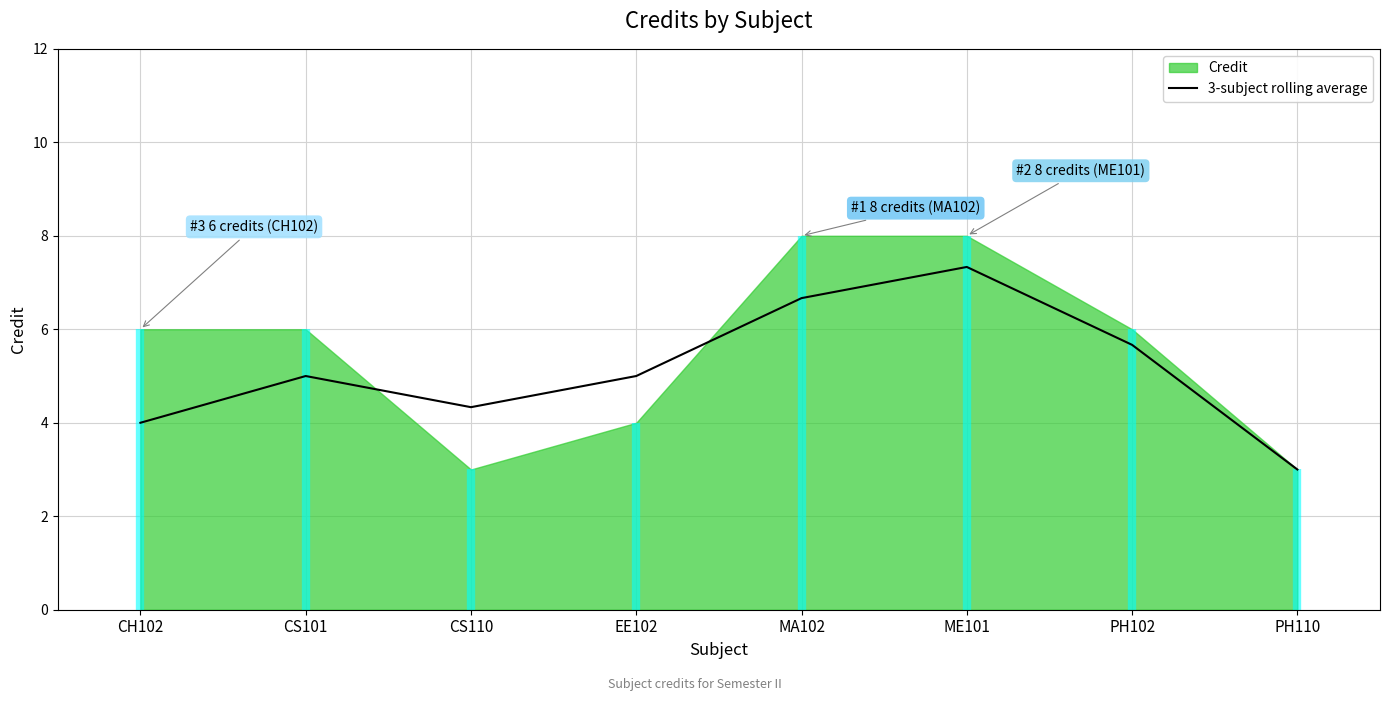

What is the ratio of the value at PH102 to the value at CS101?

1.1